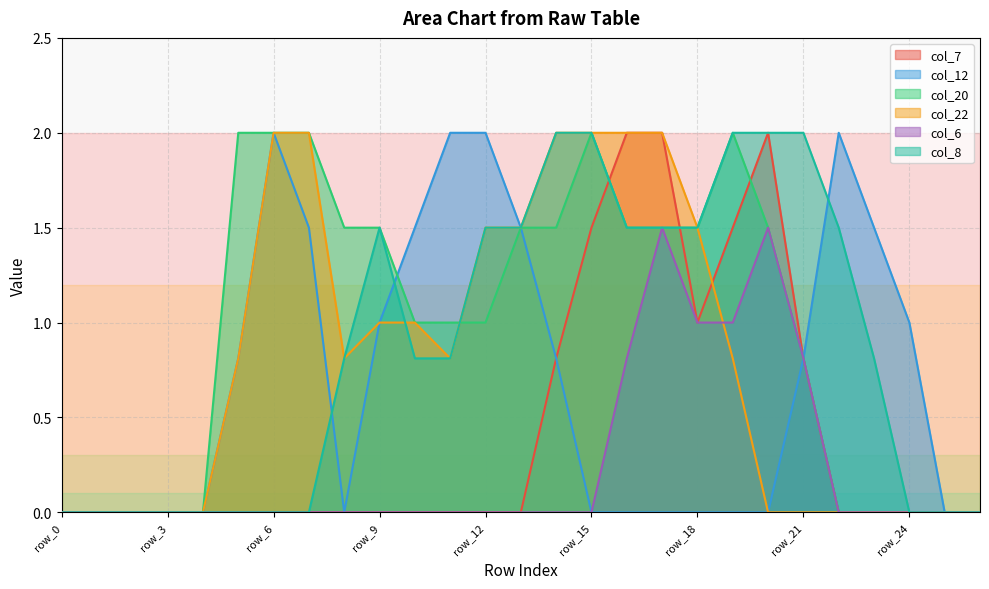

At how many categories does at least one series exceed 1?

19